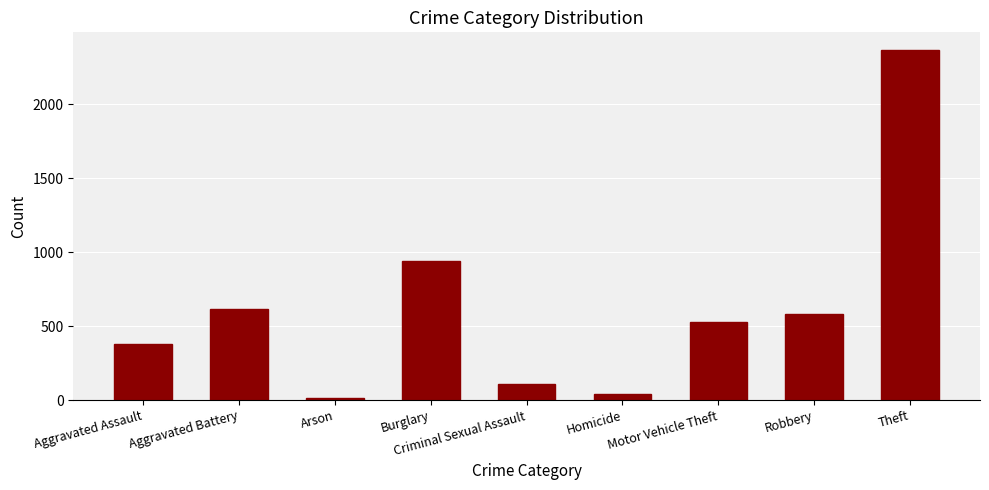

What is the change in value from Aggravated Battery to Theft?

+1754